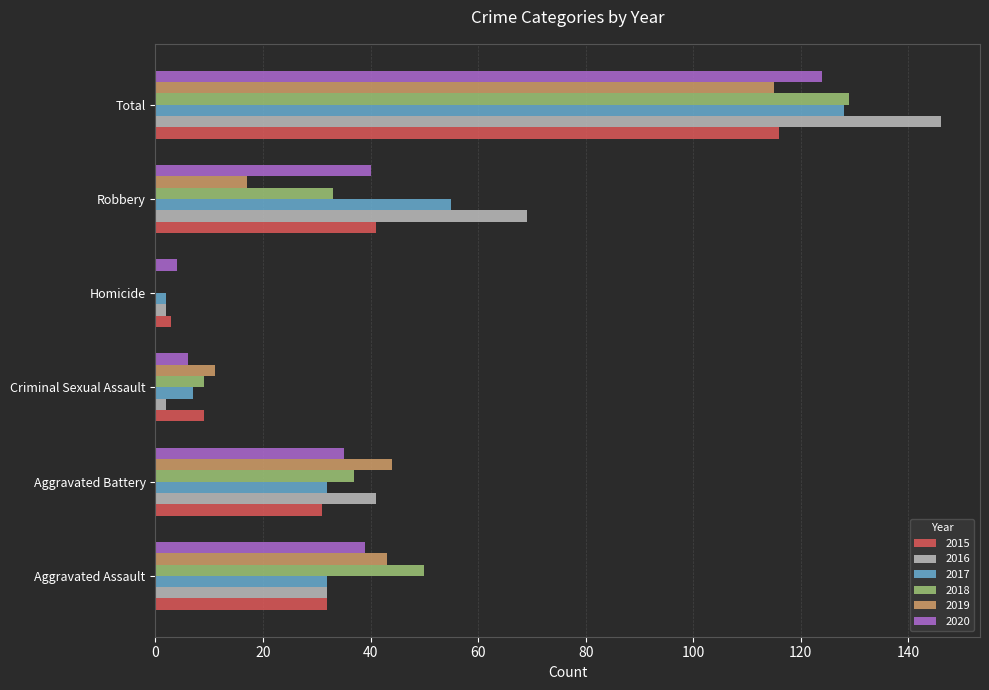

The 2017 series shows 32 at Aggravated Assault. True or false?

True